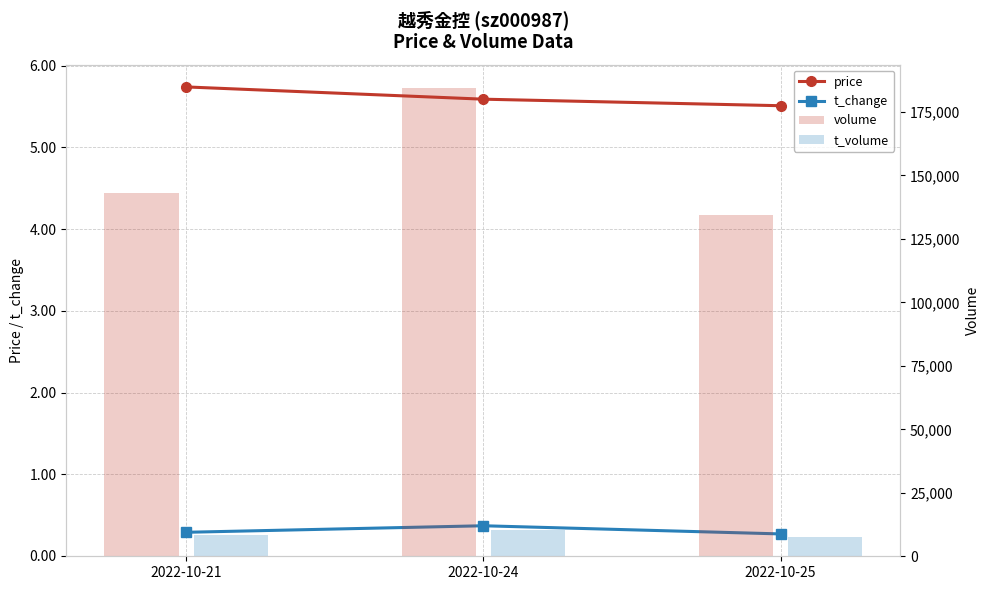

What is the difference between the highest and lowest values at 2022-10-25?

134375.7